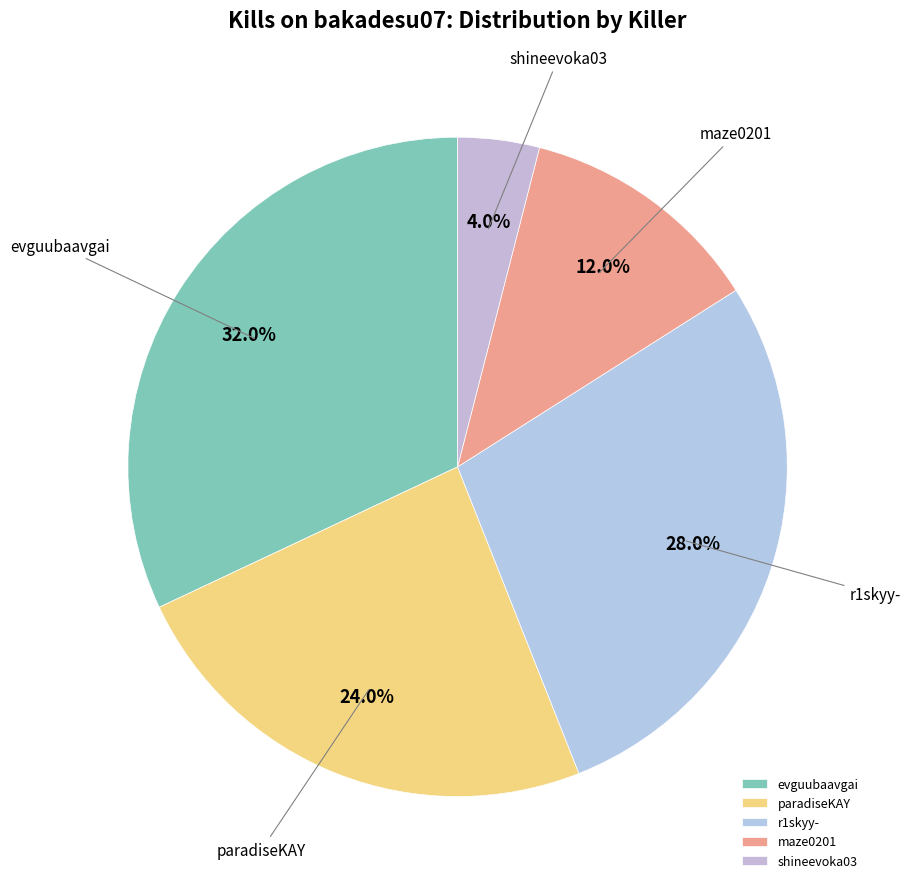

Does any single category account for the majority?

No